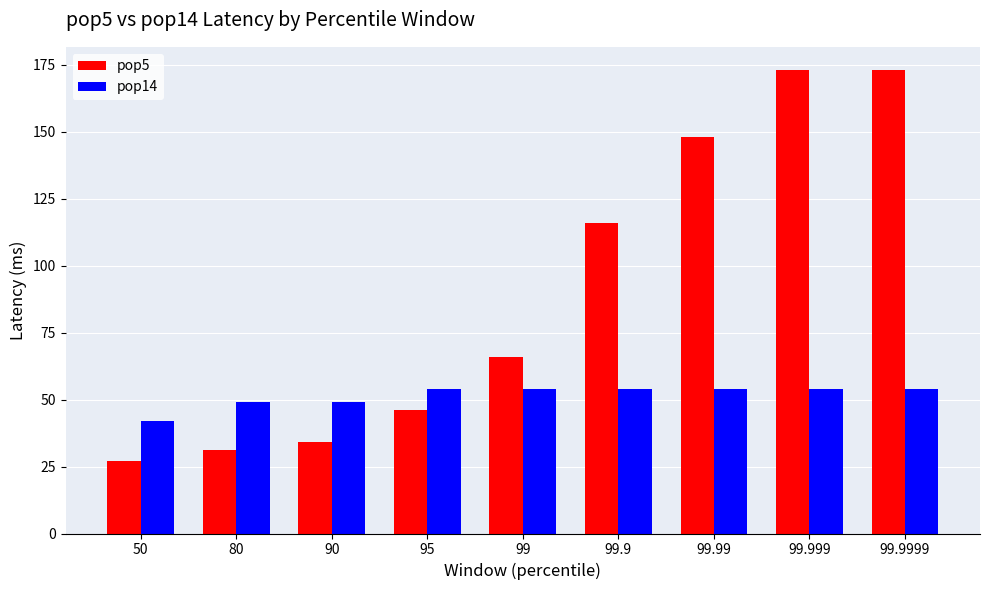

What is the greatest value displayed?

173